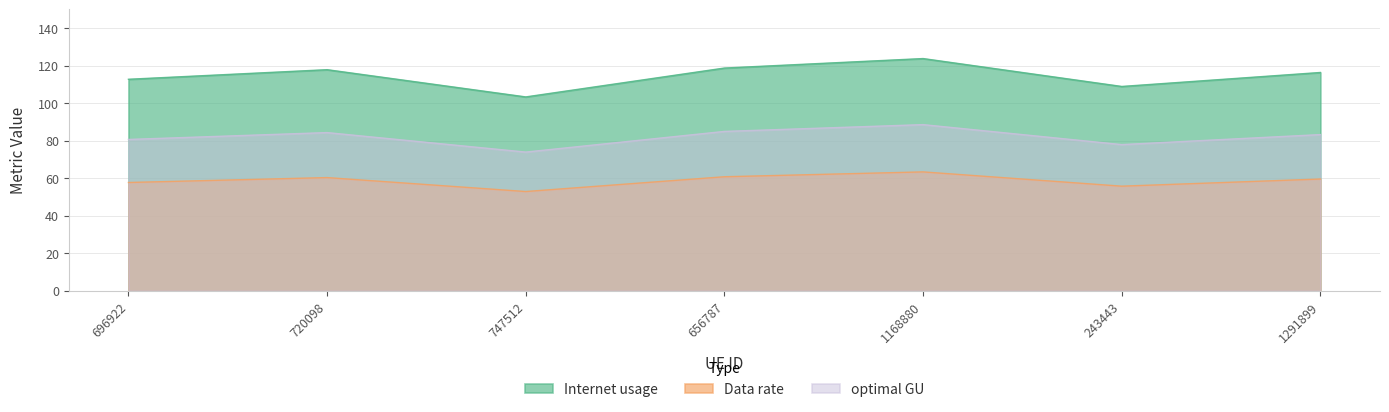

Does the chart have visible grid lines?

Yes